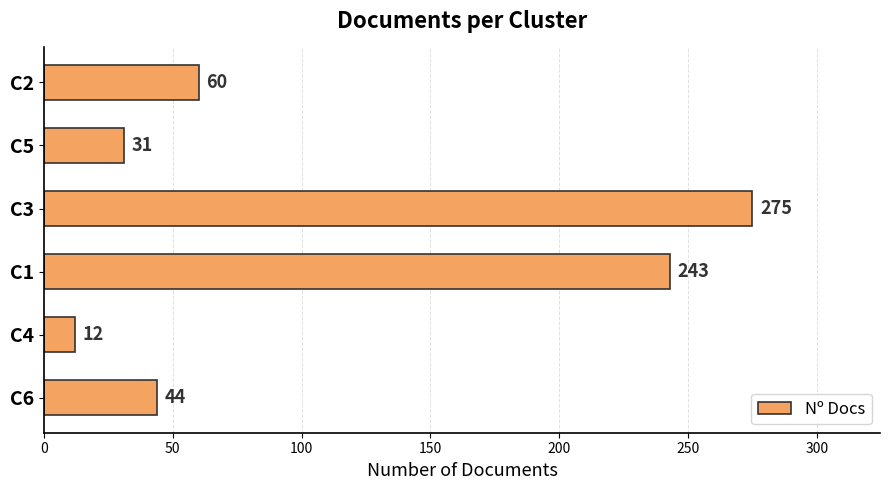

How many bars are there in total?

6